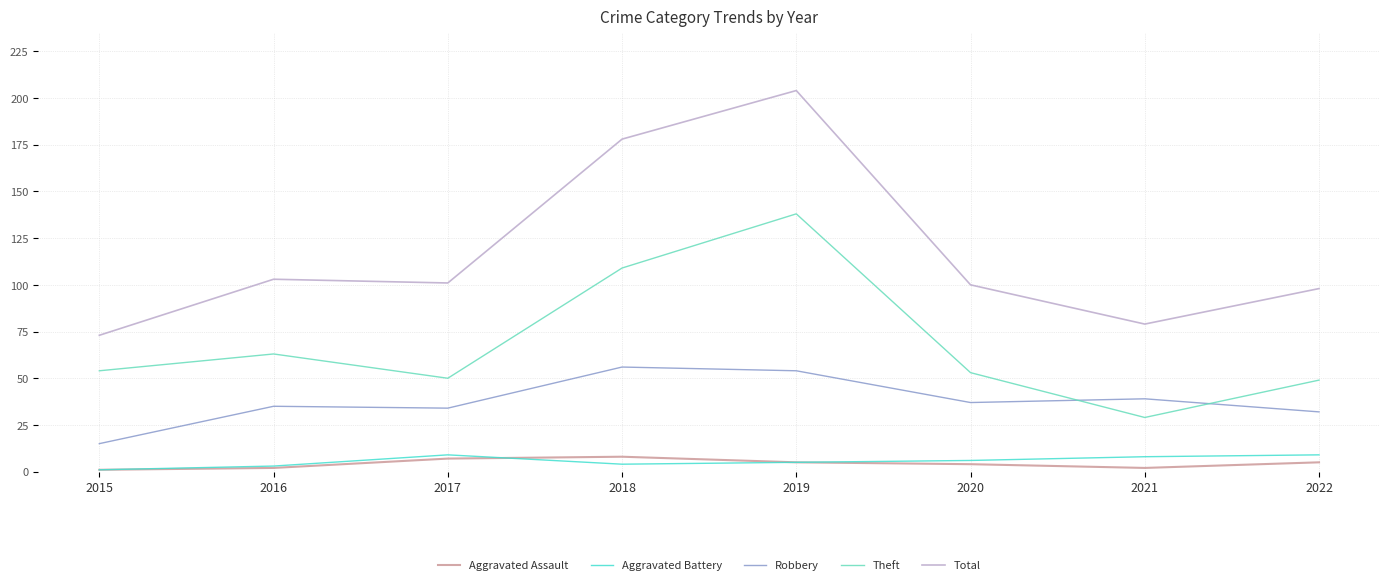

What are all the series names shown in the legend?

Aggravated Assault, Aggravated Battery, Robbery, Theft, Total